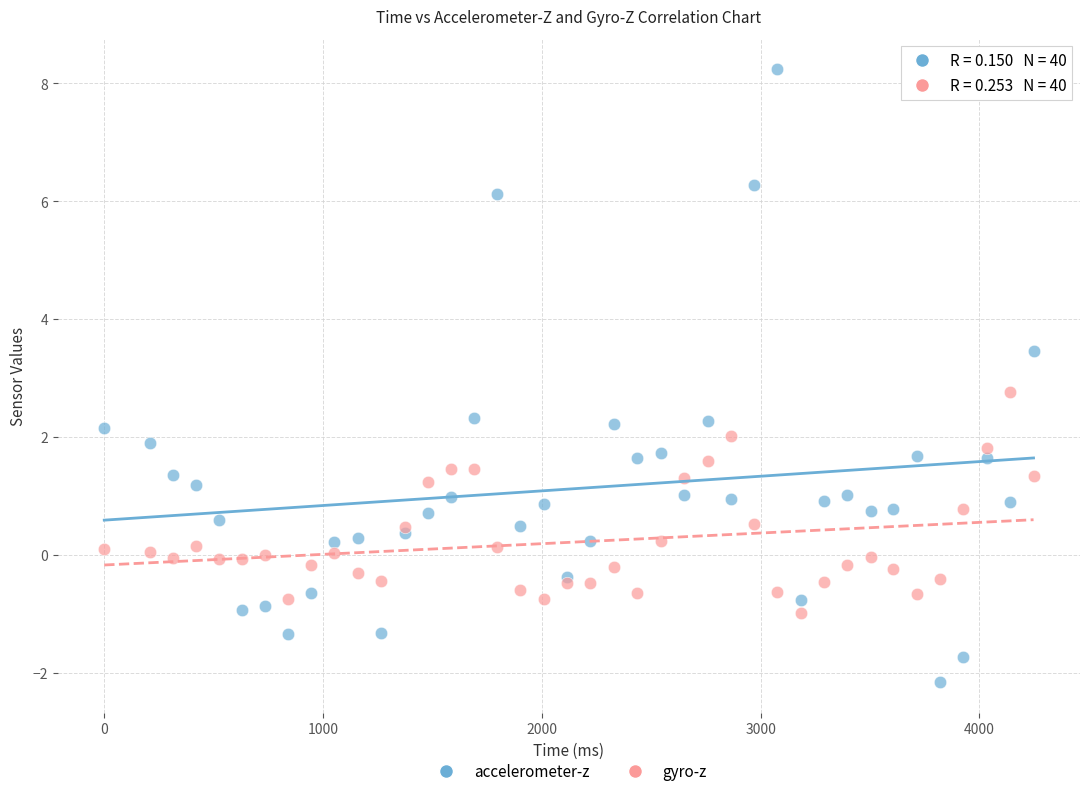

Which series has the widest spread of Y values?

accelerometer-z